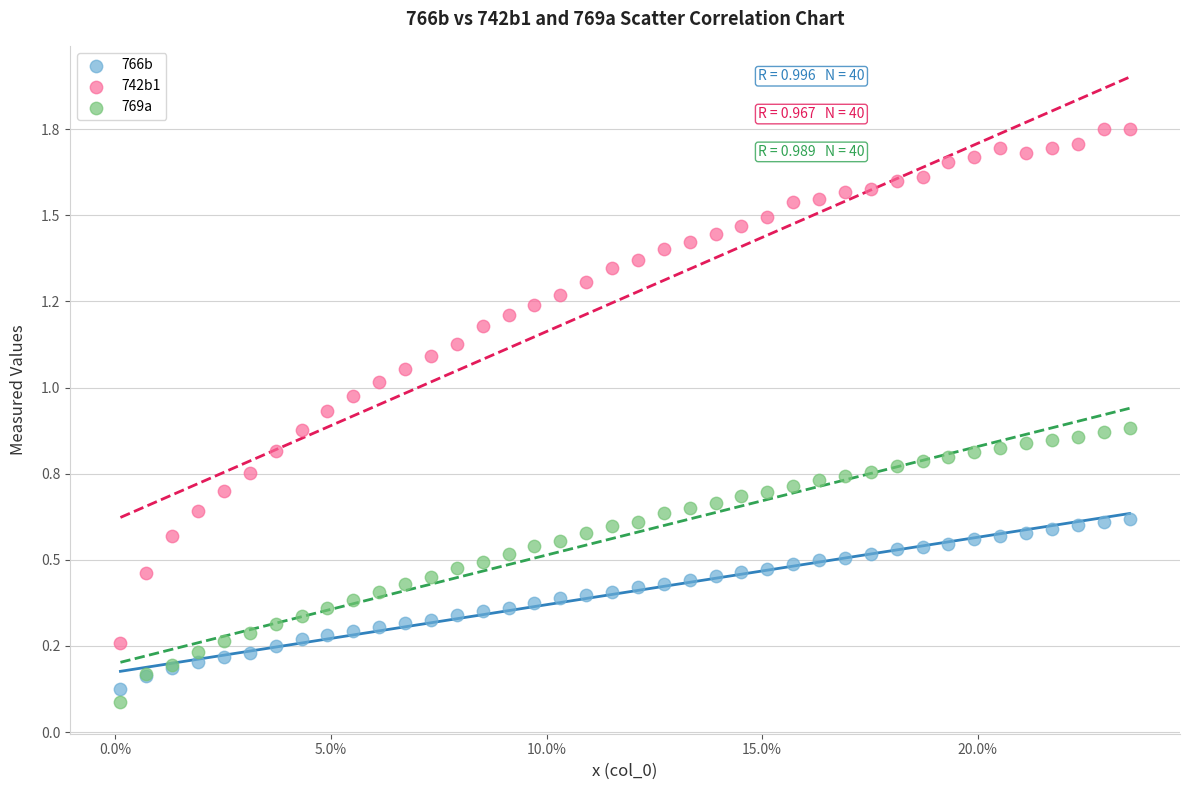

Which series has the widest spread of Y values?

742b1